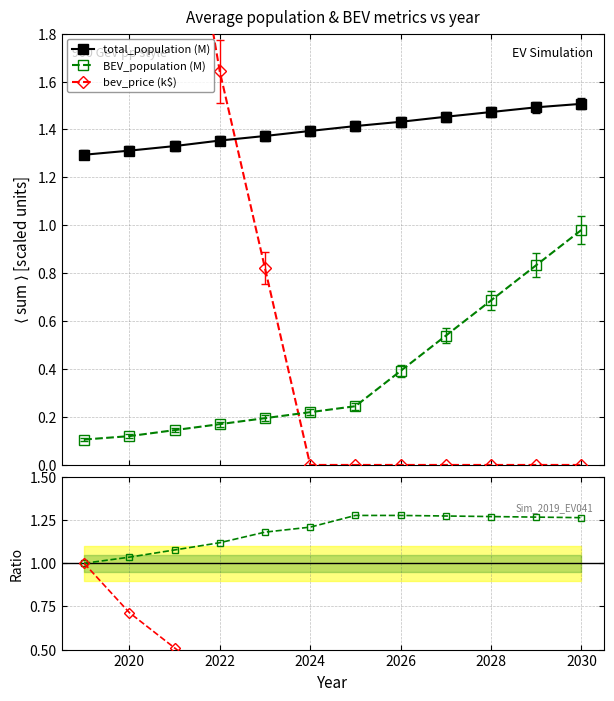

What is the difference between the second highest and second lowest values in the total_population series?

0.2